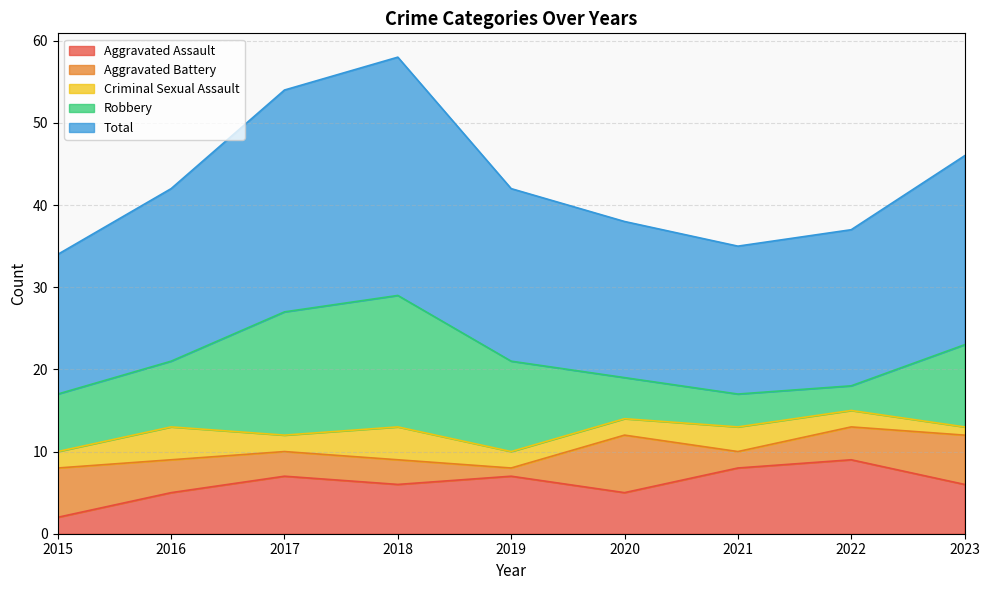

What is the highest value of the Aggravated Assault series?

9